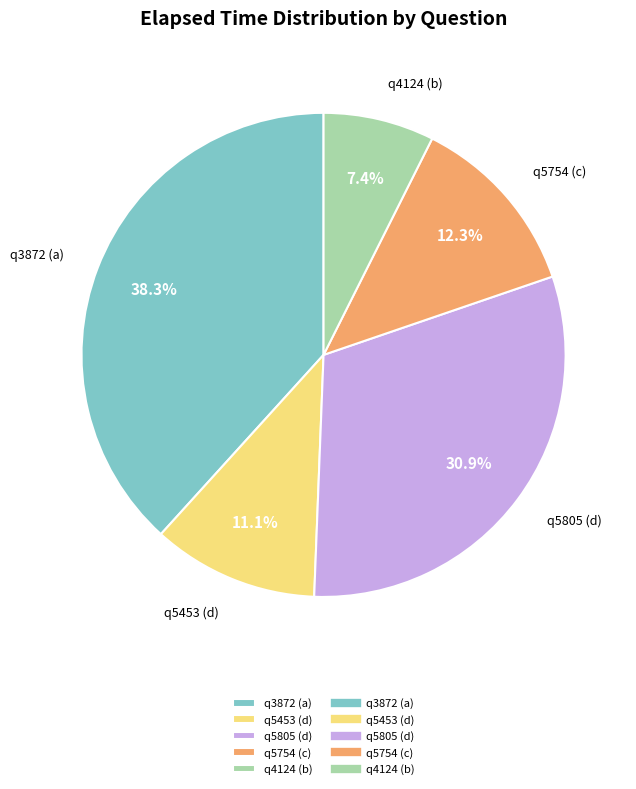

To the nearest percent, what percentage of the pie is q5805 (d)?

31%